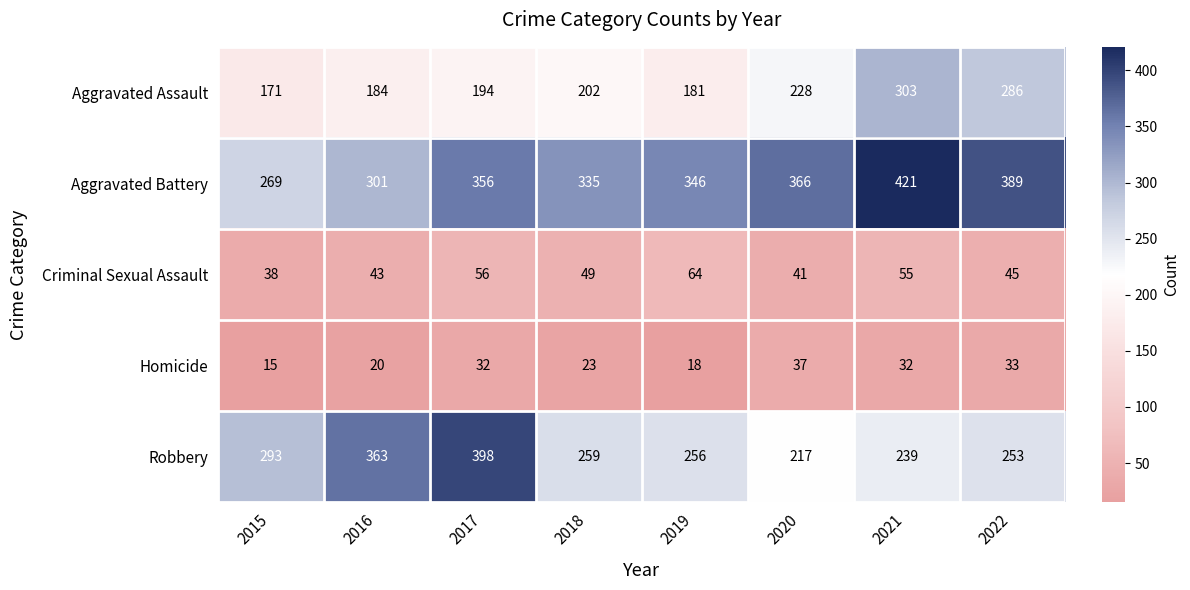

Which series has the largest total across all categories?

Aggravated Battery